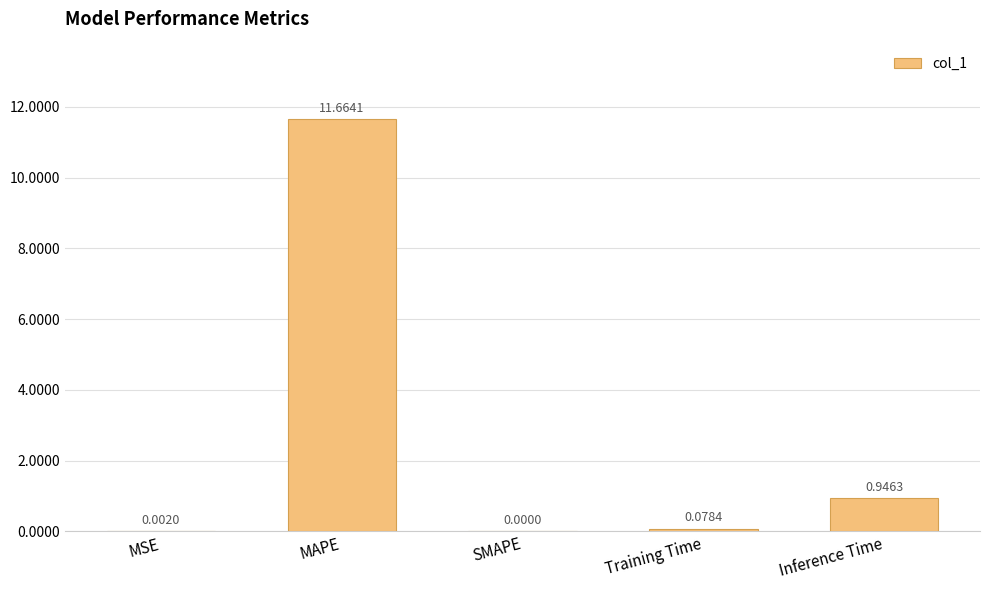

What is the sum of all values?

12.7